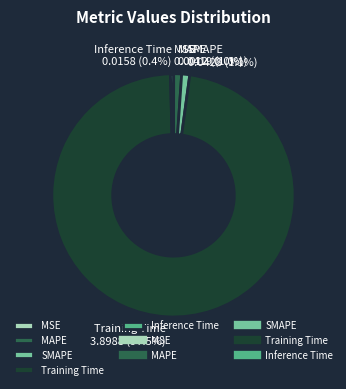

Which category has the biggest portion of the pie?

Training Time